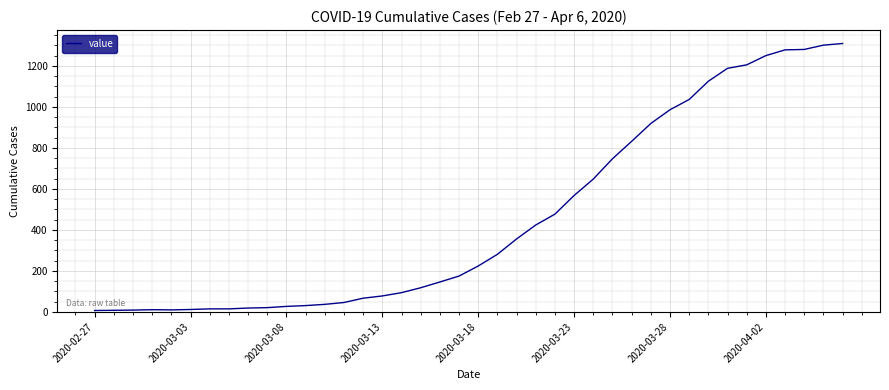

What is the difference between the maximum and minimum values?

1302